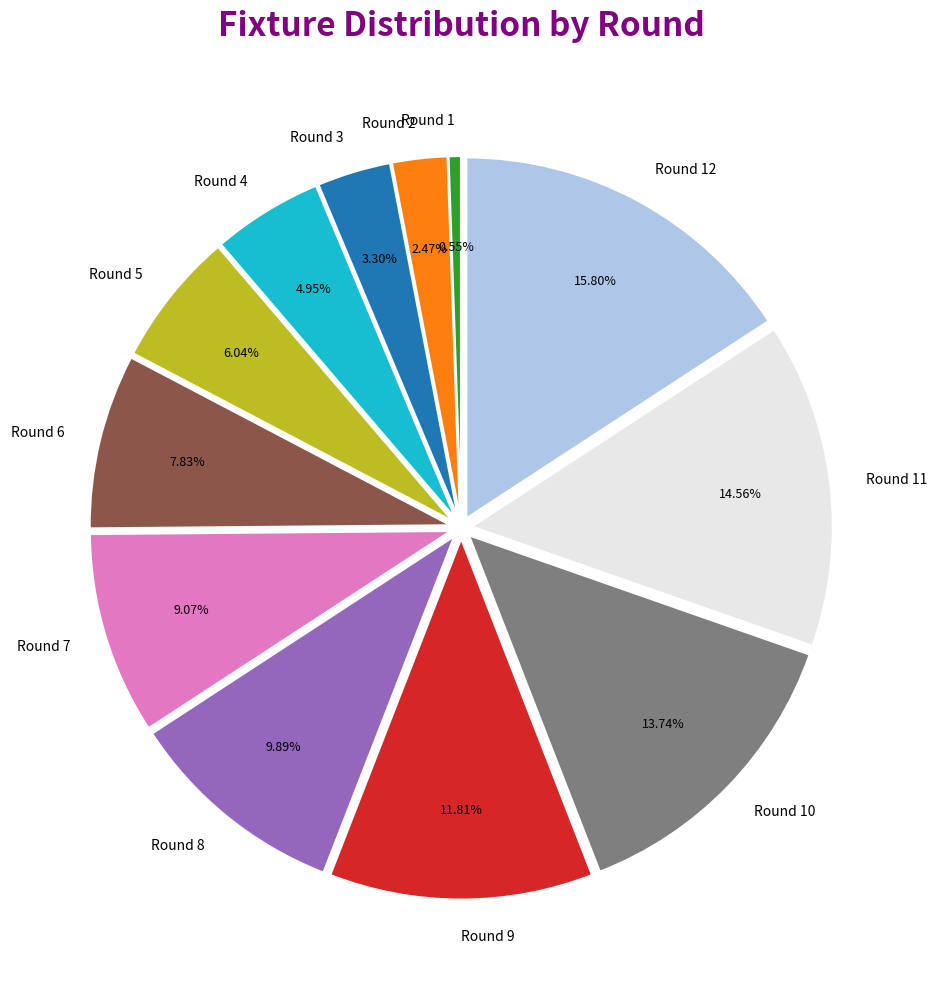

How many segments does this pie chart have?

12